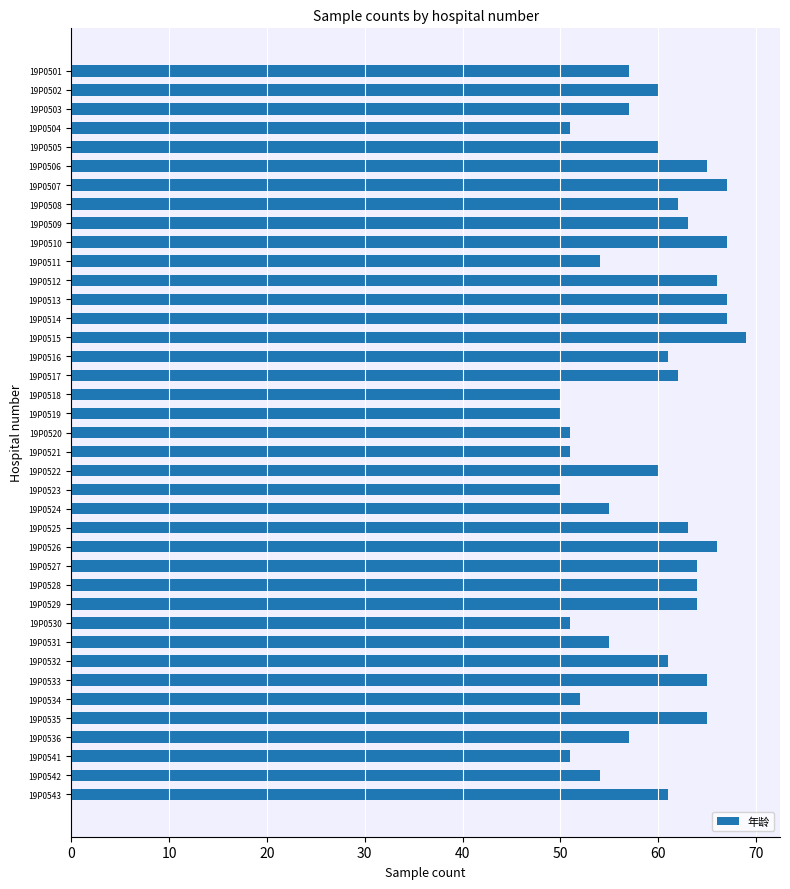

How many series are shown in this chart?

1